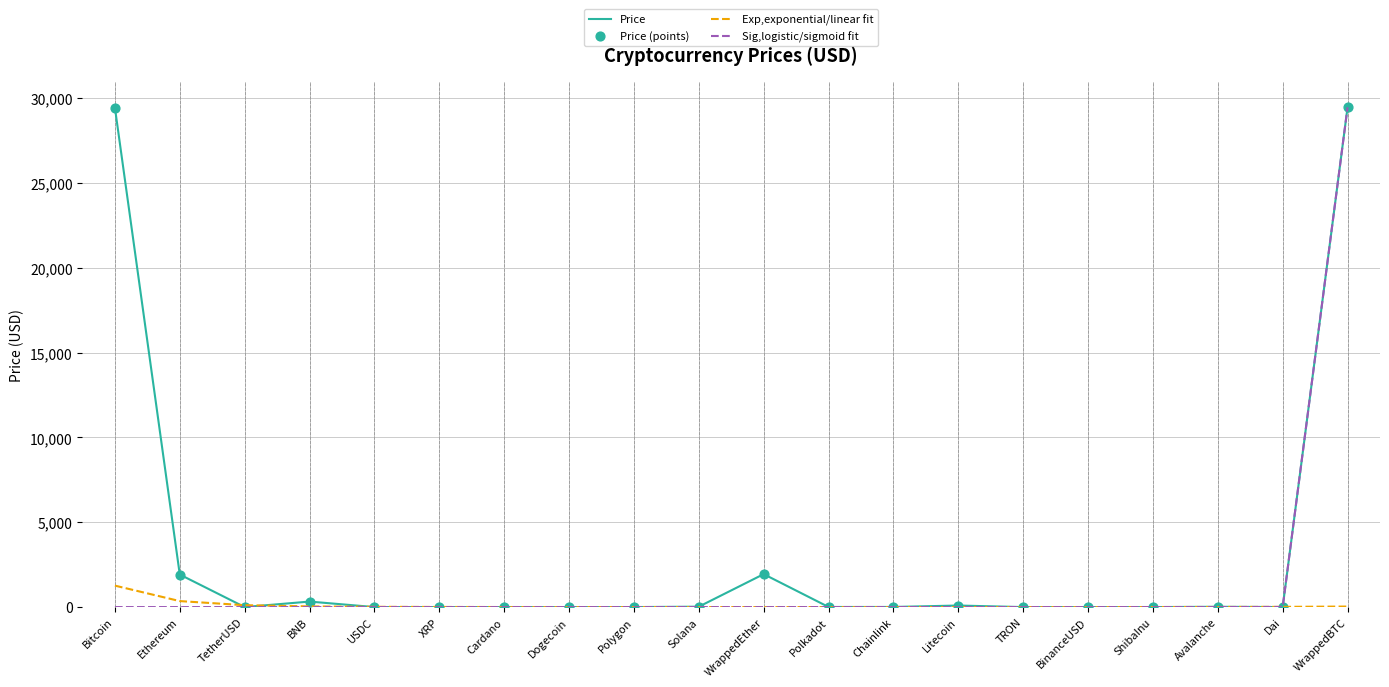

Which series has the largest total across all categories?

Price